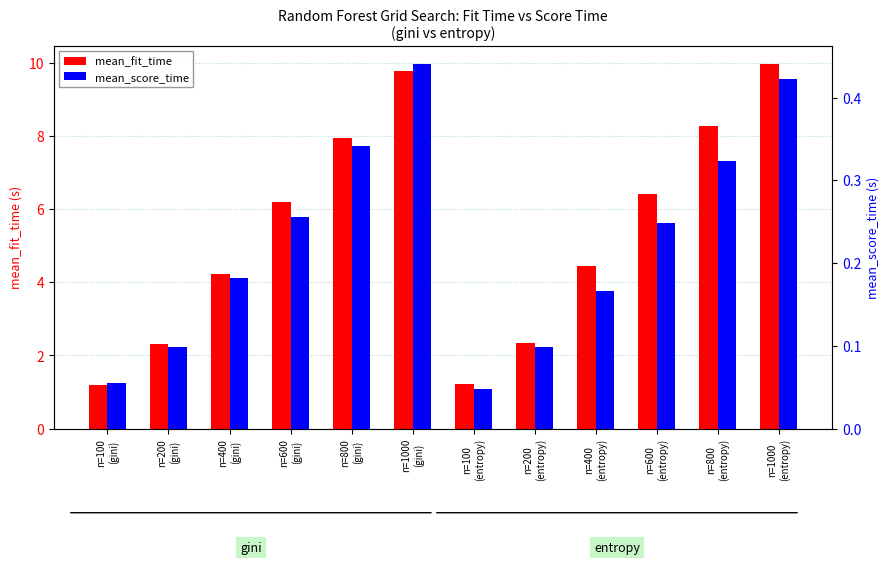

What is the difference between the maximum and minimum values in the mean_fit_time series?

8.8